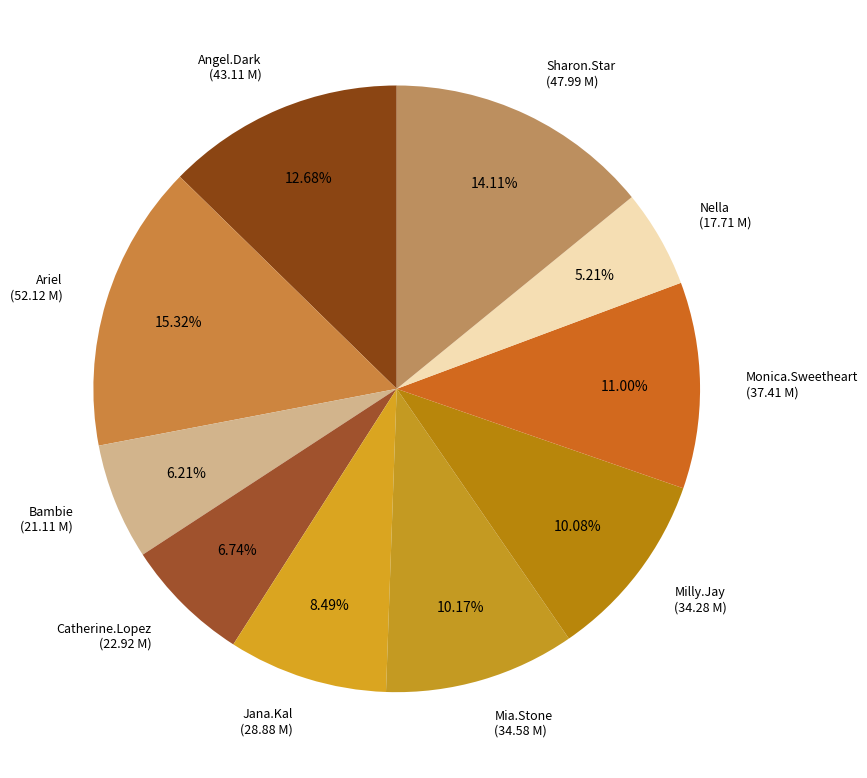

To the nearest percent, what is the difference between the Angel.Dark and Mia.Stone slice percentages?

3%